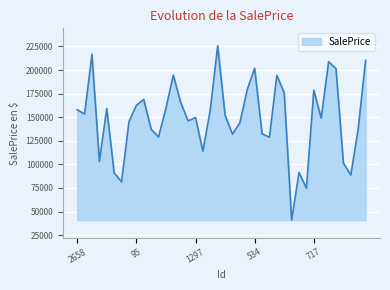

What is the smallest value displayed?

40896.5